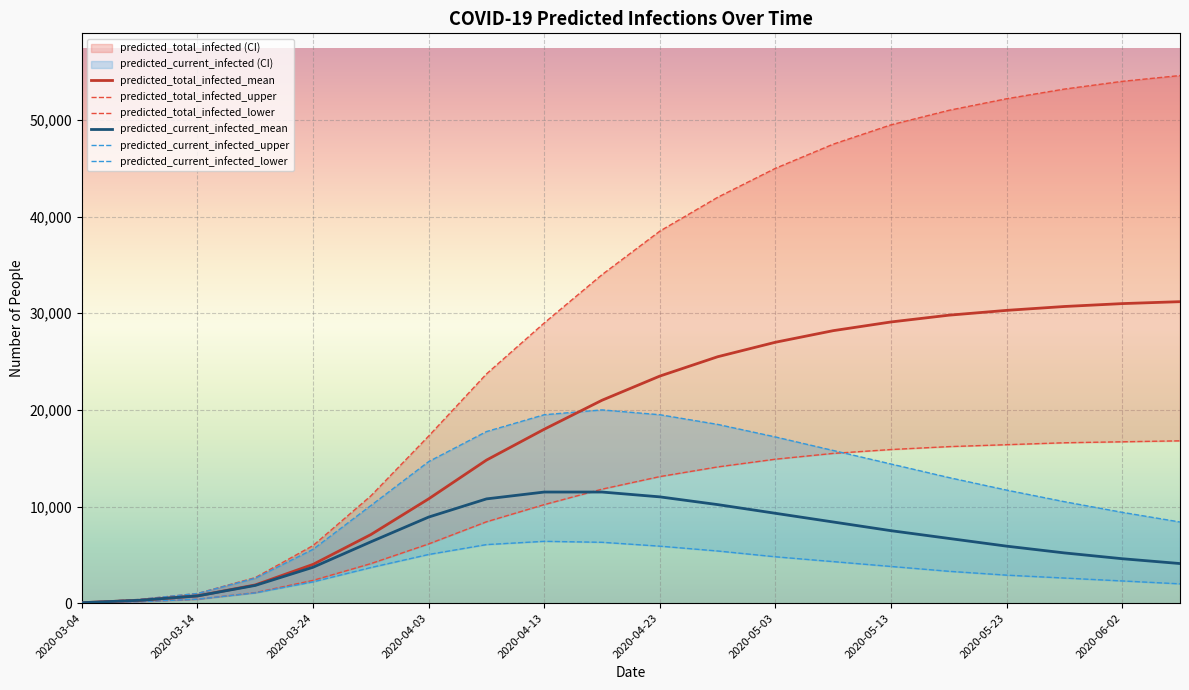

Rank the series at 2020-04-28 from highest to lowest value.

predicted_total_infected_upper, predicted_total_infected_mean, predicted_current_infected_upper, predicted_total_infected_lower, predicted_current_infected_mean, predicted_current_infected_lower